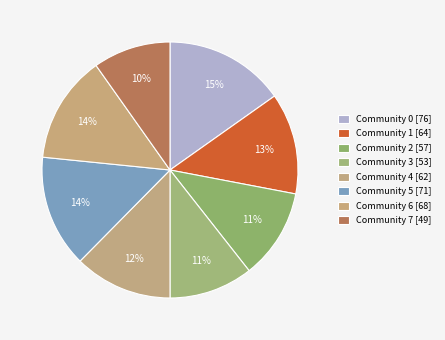

Count the number of slices in the pie.

8